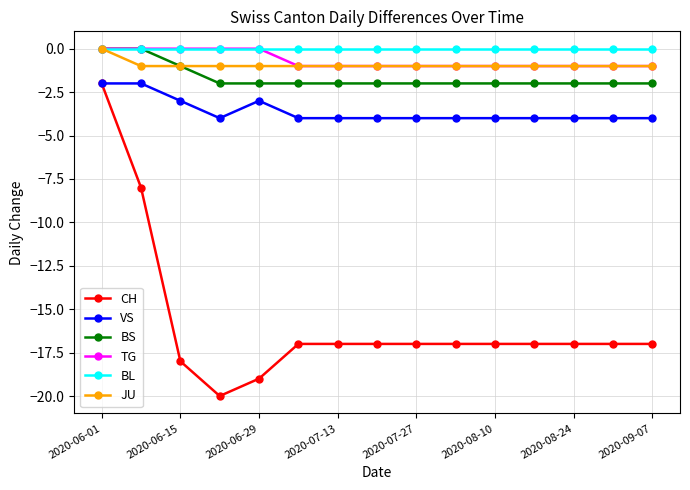

How many lines are shown in the chart?

6